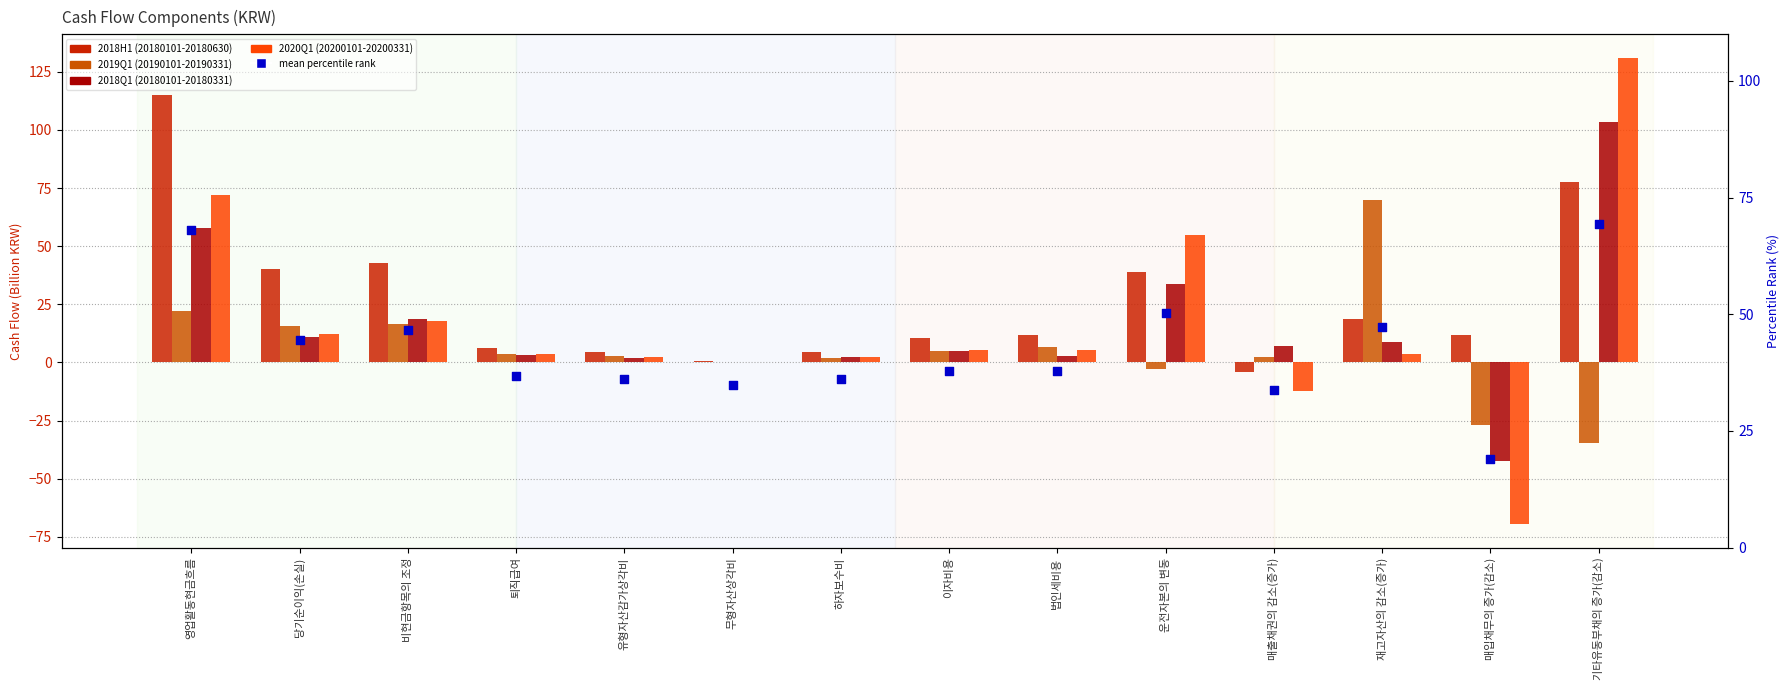

Is the value of mean percentile rank at 당기순이익(손실) greater than the value of 2018Q1 (20180101-20180331) at 운전자본의 변동?

Yes